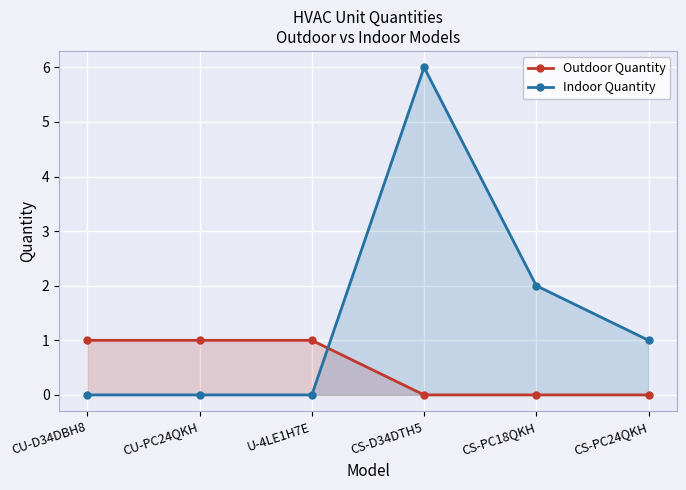

How many series are shown in this chart?

2